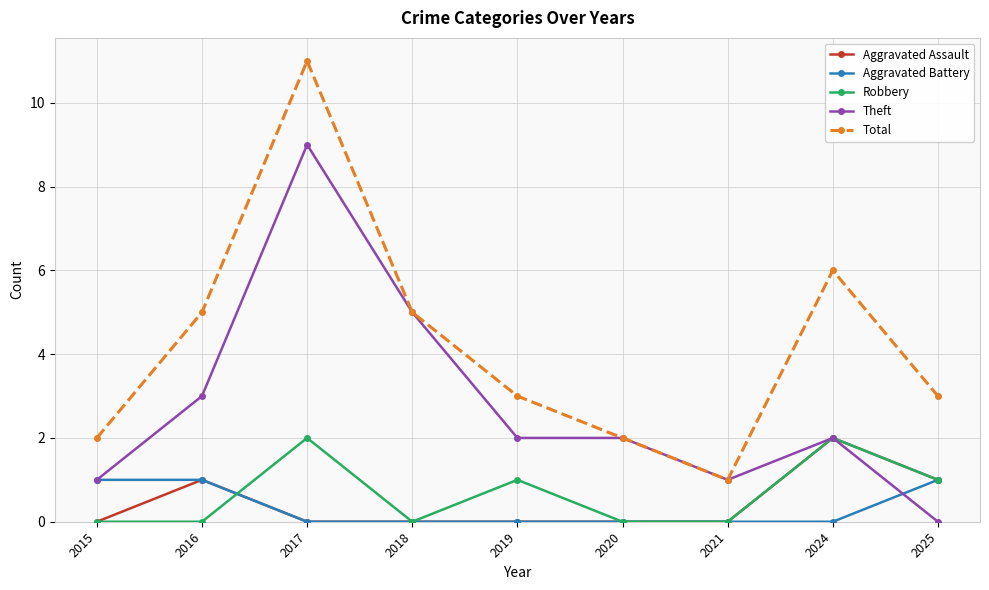

Read the Theft value at 2017.

9